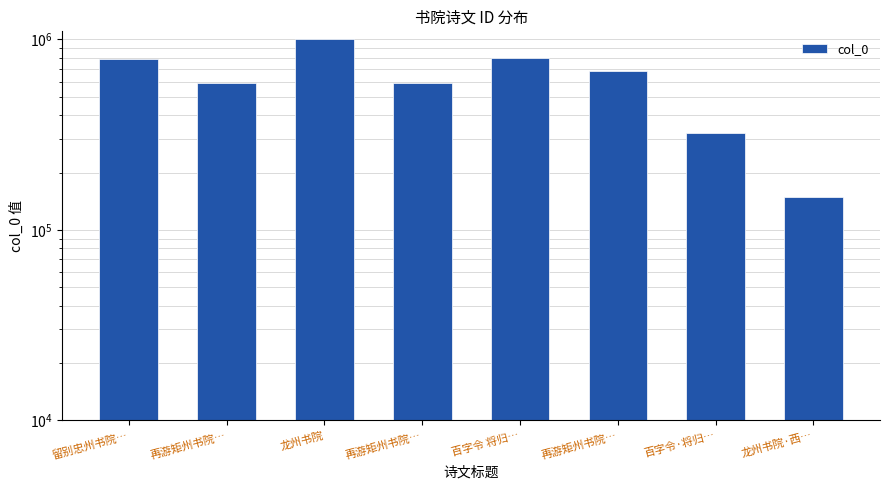

Are the bars grouped side by side (vs. stacked)?

No